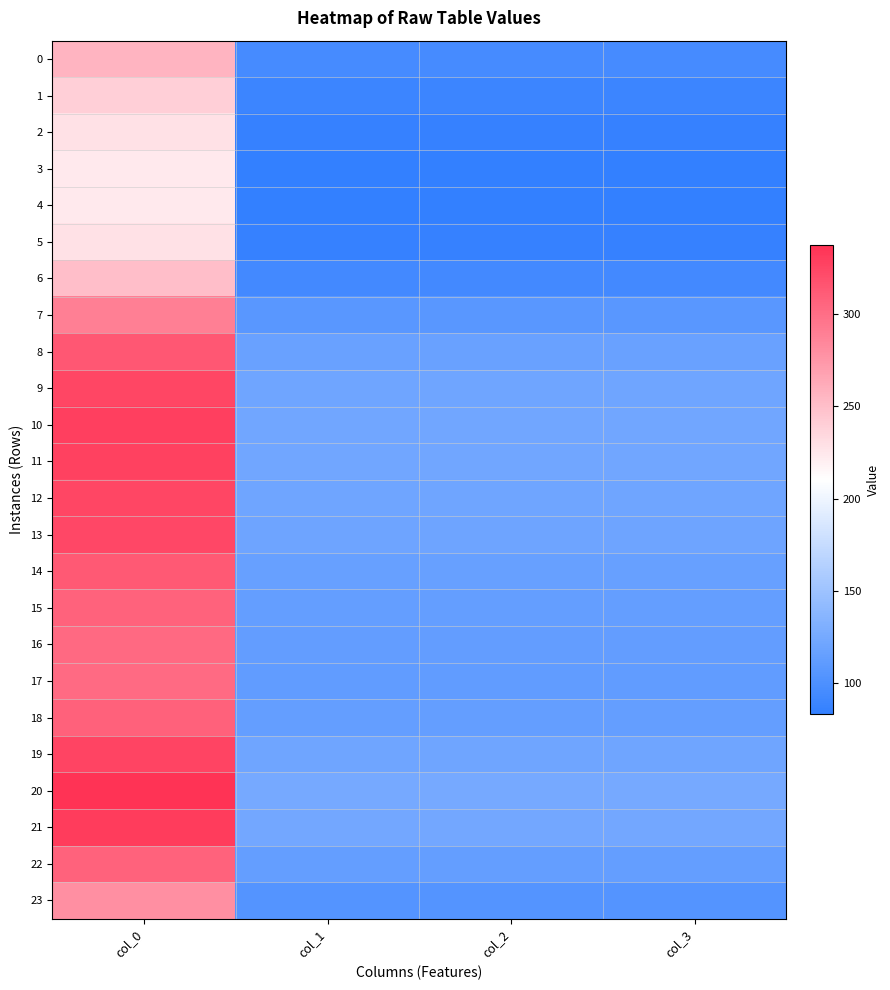

Reading left to right, what are all the values shown in this chart?

0: col_0=256.5	col_1=95.8	col_2=95.8	col_3=95.8
1: col_0=239.7	col_1=89.5	col_2=89.5	col_3=89.5
2: col_0=228.7	col_1=85.4	col_2=85.4	col_3=85.4
3: col_0=224.1	col_1=83.7	col_2=83.7	col_3=83.7
4: col_0=223.3	col_1=83.4	col_2=83.4	col_3=83.4
5: col_0=228.7	col_1=85.4	col_2=85.4	col_3=85.4
6: col_0=250.9	col_1=93.7	col_2=93.7	col_3=93.7
7: col_0=289.1	col_1=107.9	col_2=107.9	col_3=107.9
8: col_0=314.1	col_1=117.3	col_2=117.3	col_3=117.3
9: col_0=324.7	col_1=121.2	col_2=121.2	col_3=121.2
10: col_0=328.7	col_1=122.7	col_2=122.7	col_3=122.7
11: col_0=327.8	col_1=122.4	col_2=122.4	col_3=122.4
12: col_0=325.1	col_1=121.4	col_2=121.4	col_3=121.4
13: col_0=323.3	col_1=120.7	col_2=120.7	col_3=120.7
14: col_0=313.4	col_1=117.0	col_2=117.0	col_3=117.0
15: col_0=307.1	col_1=114.6	col_2=114.6	col_3=114.6
16: col_0=303.4	col_1=113.3	col_2=113.3	col_3=113.3
17: col_0=302.1	col_1=112.8	col_2=112.8	col_3=112.8
18: col_0=307.7	col_1=114.9	col_2=114.9	col_3=114.9
19: col_0=325.9	col_1=121.7	col_2=121.7	col_3=121.7
20: col_0=337.2	col_1=125.9	col_2=125.9	col_3=125.9
21: col_0=331.2	col_1=123.6	col_2=123.6	col_3=123.6
22: col_0=307.4	col_1=114.8	col_2=114.8	col_3=114.8
23: col_0=279.3	col_1=104.3	col_2=104.3	col_3=104.3